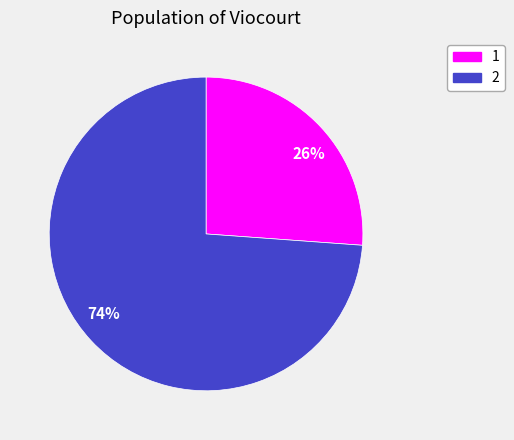

The 74% slice represents 66% of the pie. True or false?

False